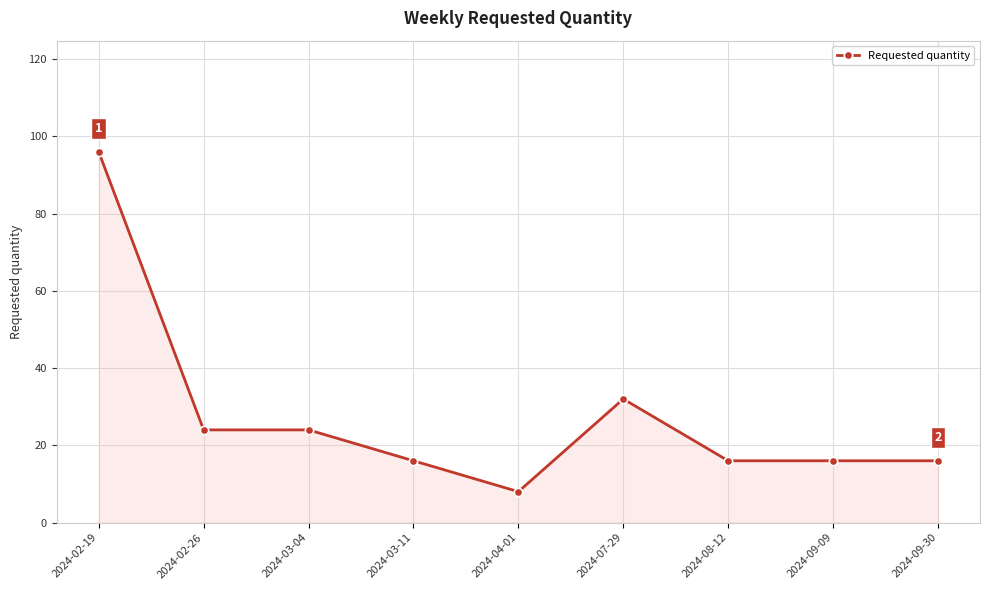

What is the change in value from 2024-02-19 to 2024-03-11?

-80